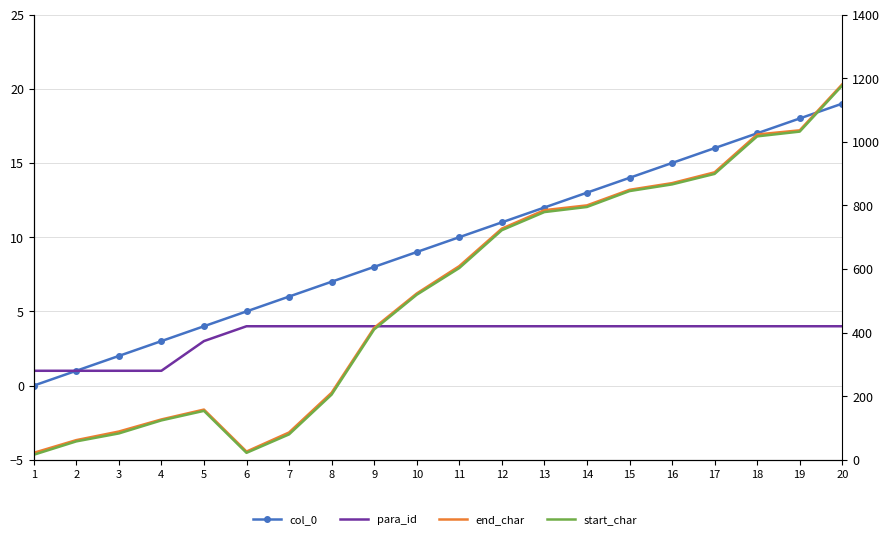

What are all the series names shown in the legend?

col_0, para_id, end_char, start_char